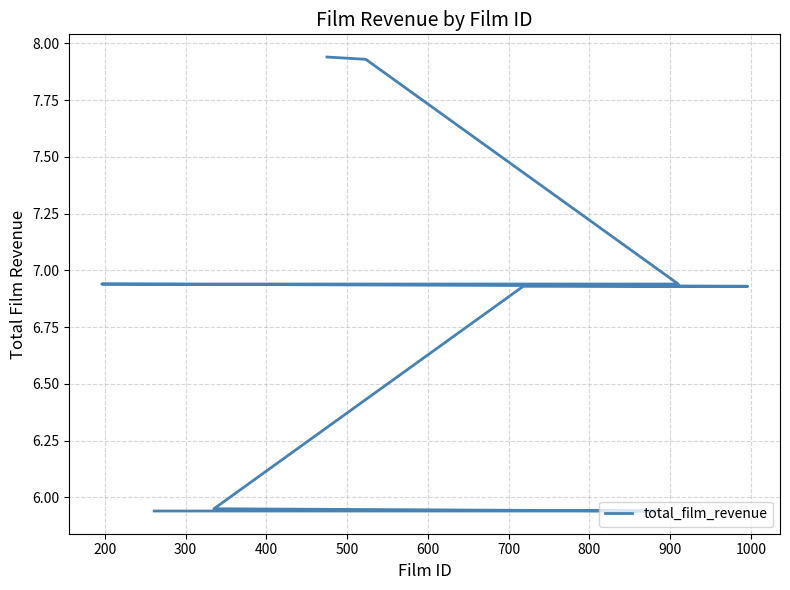

What is the change in value from 800 to 900?

+1.0